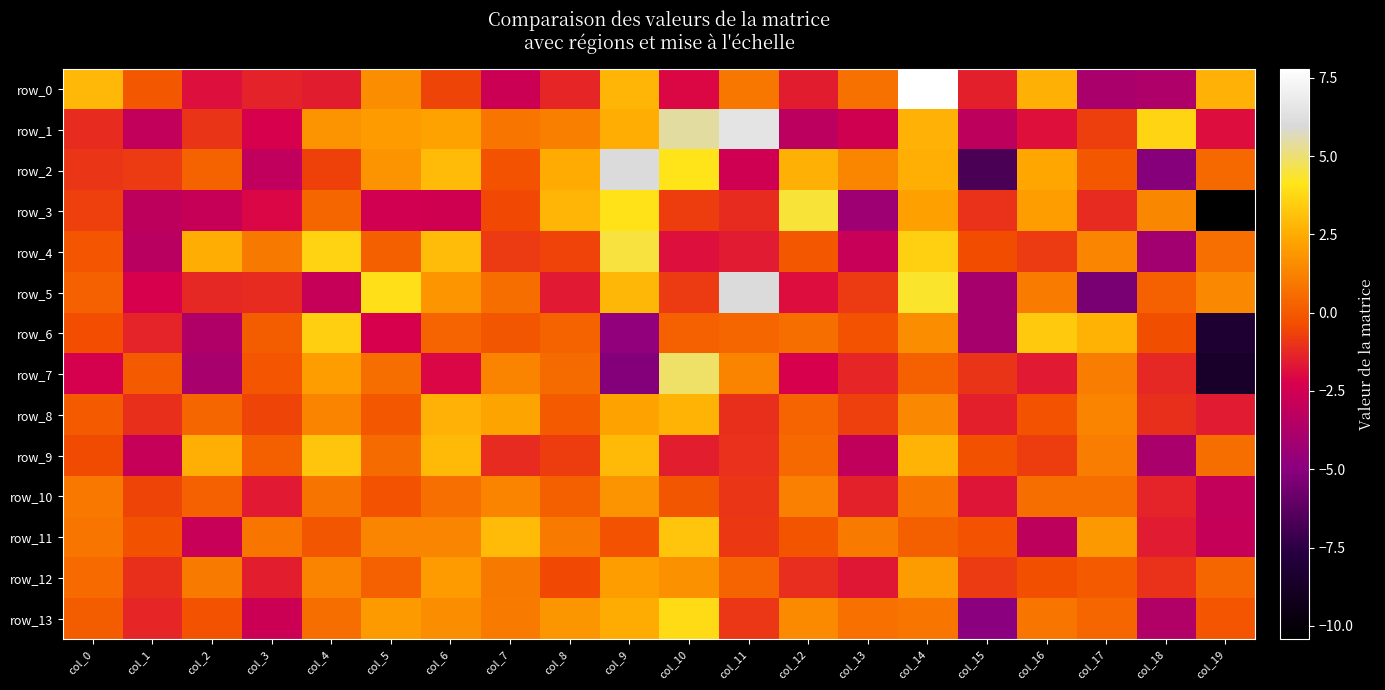

Is it true that row_6 equals -3.7 at col_2?

True